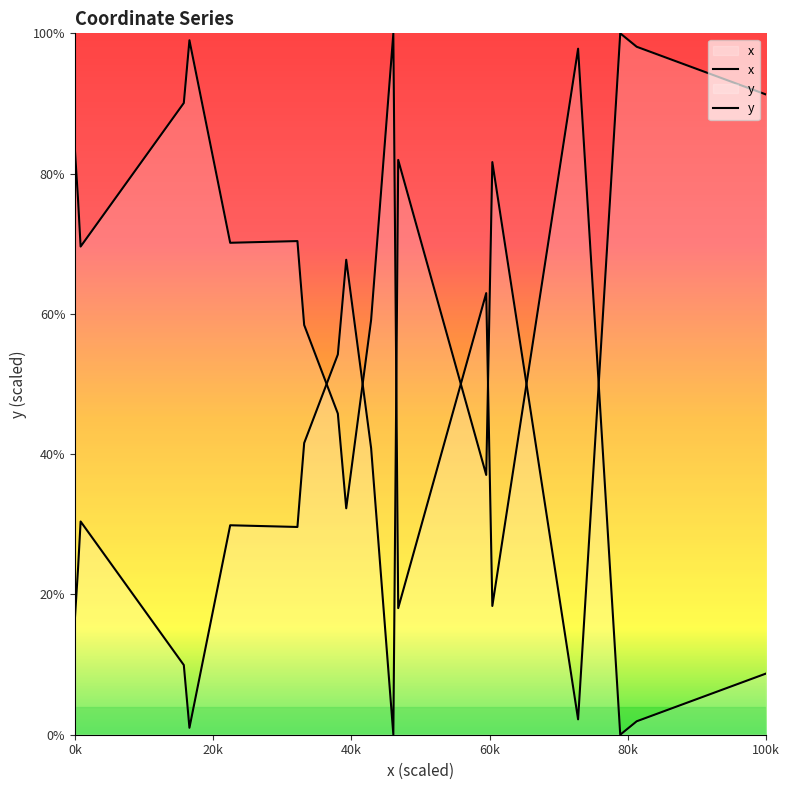

Which series has the largest total across all categories?

x